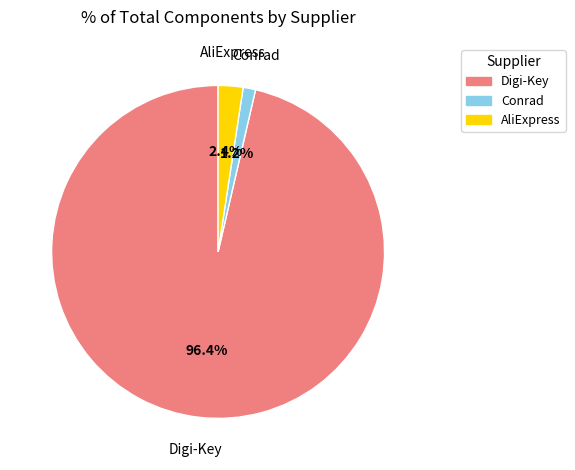

What percentage do Digi-Key and Conrad together represent?

97.6%